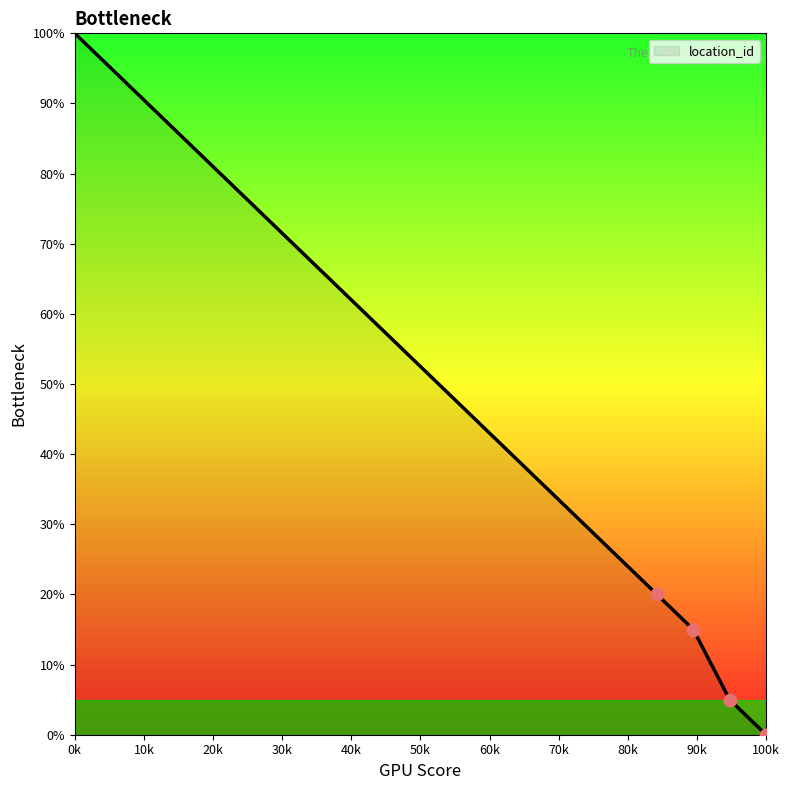

What is the difference between the maximum and minimum values?

100.0